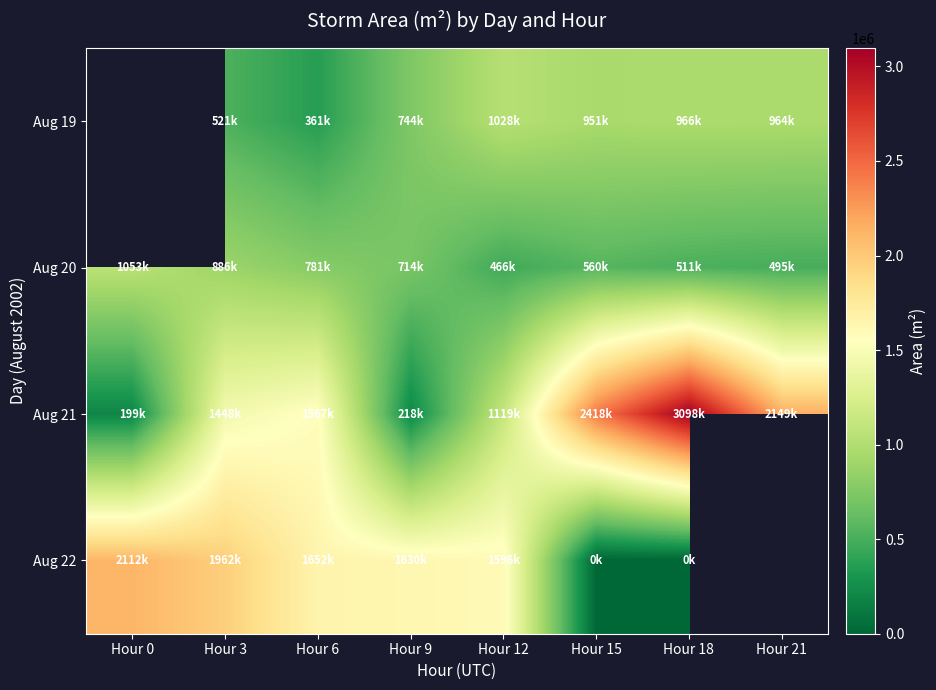

How many Aug 19 values are between 521875 and 966875?

5